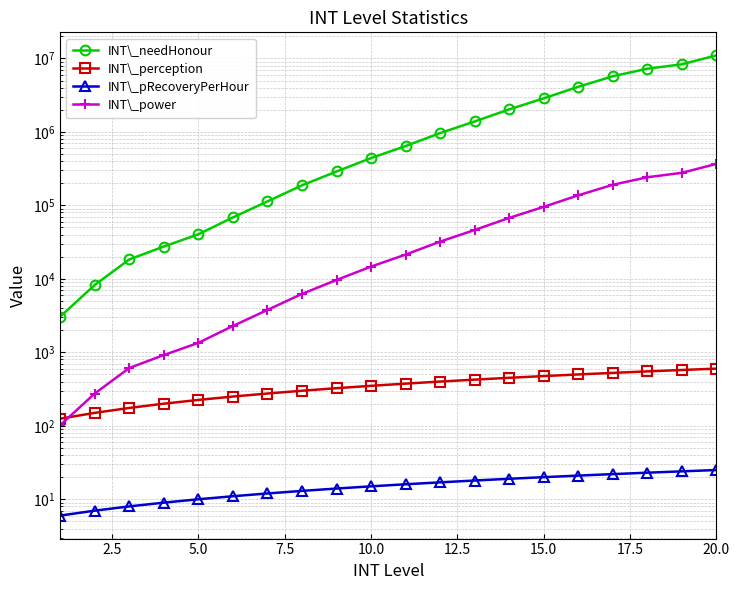

The INT\_power series shows 2390 at 17.5. True or false?

False